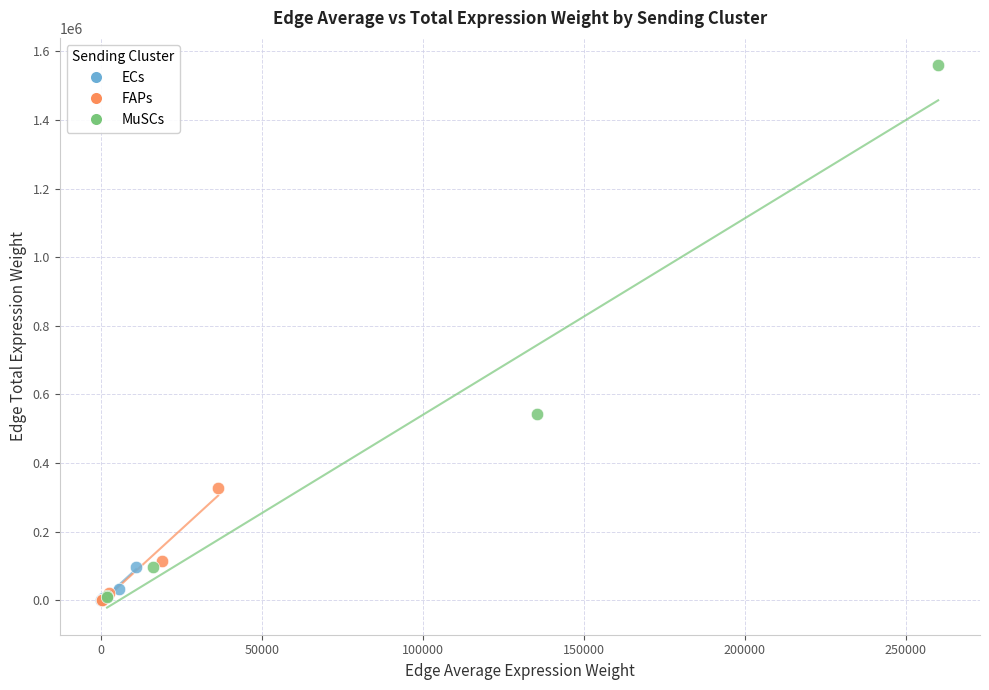

Which series contains the highest Y value?

MuSCs